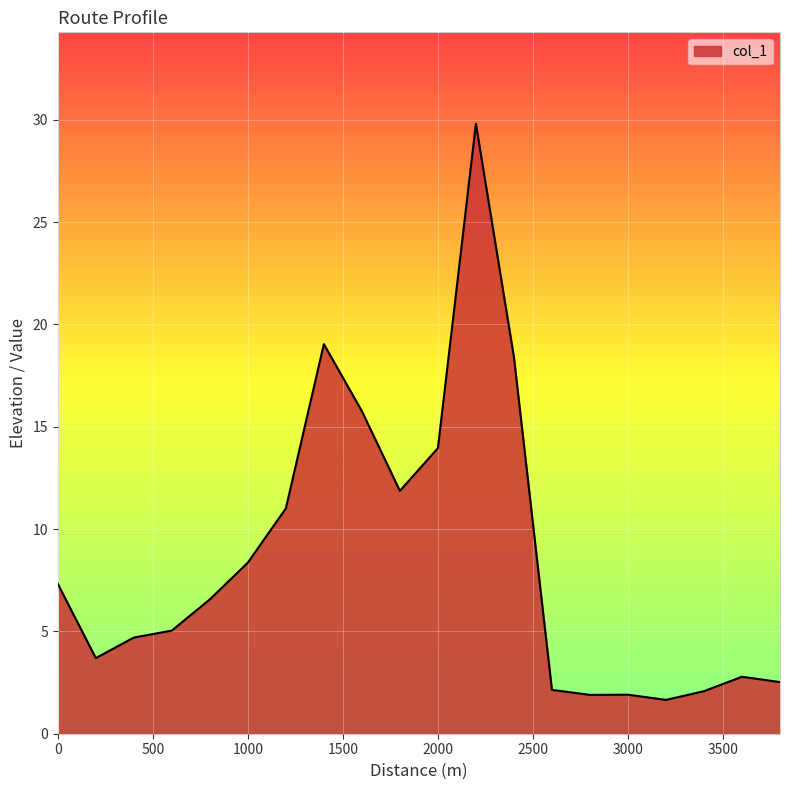

What is the greatest value displayed?

29.8